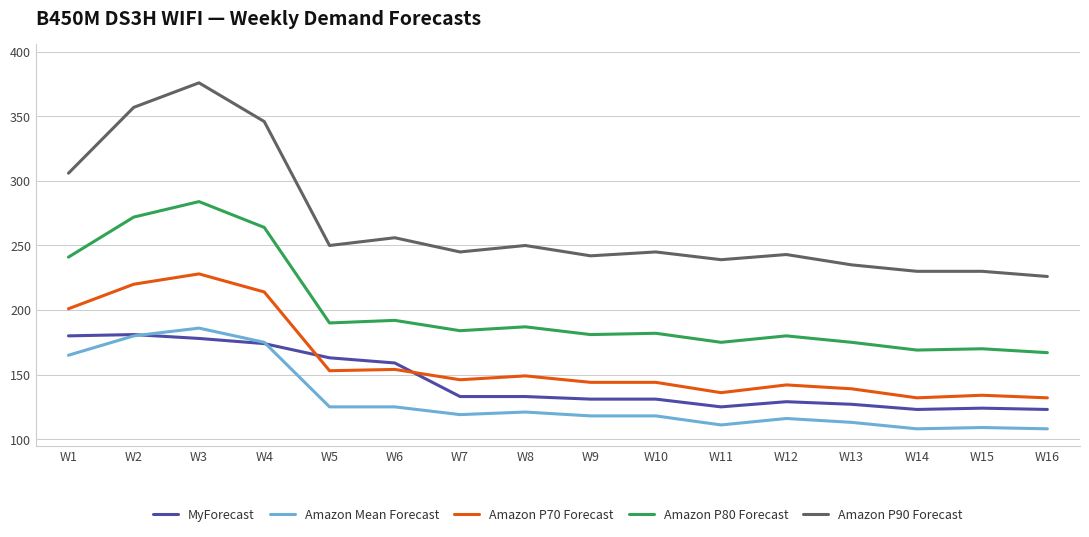

What are all the series names shown in the legend?

MyForecast, Amazon Mean Forecast, Amazon P70 Forecast, Amazon P80 Forecast, Amazon P90 Forecast